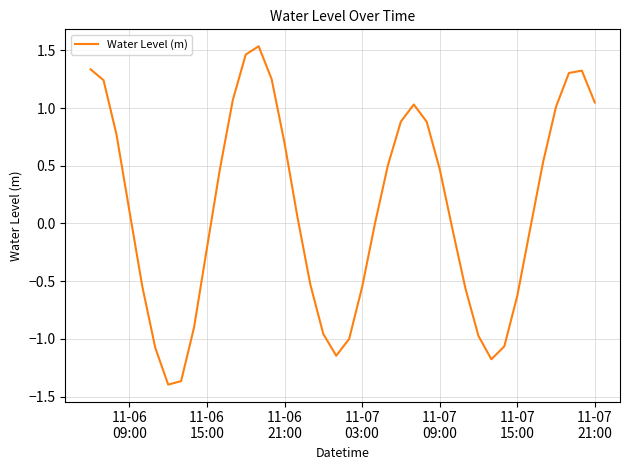

Does the chart have visible grid lines?

Yes